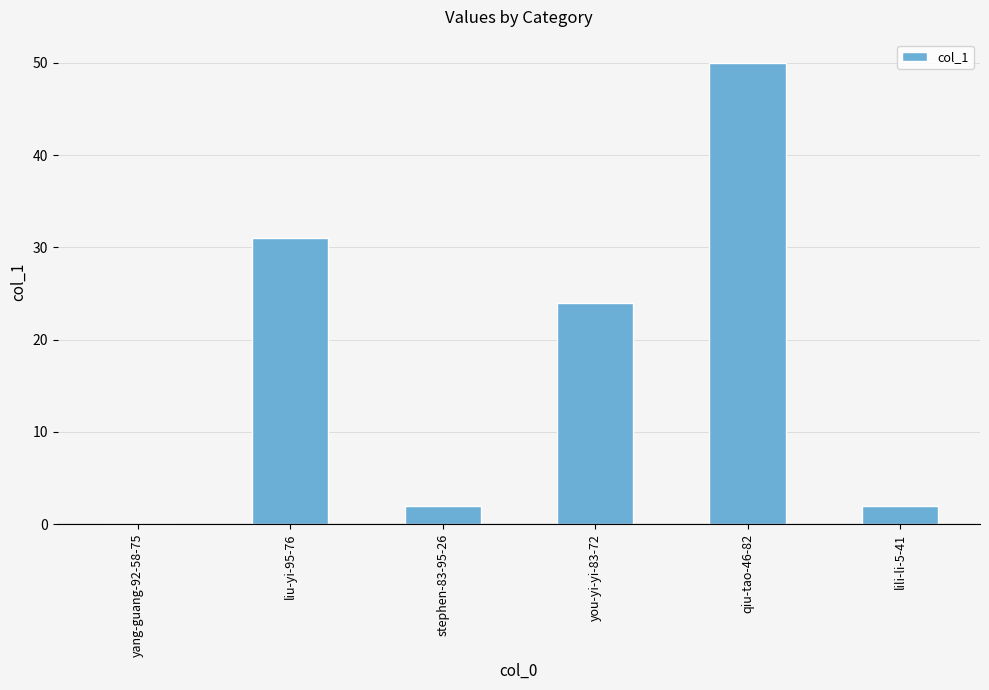

Count the number of data series in this chart.

1